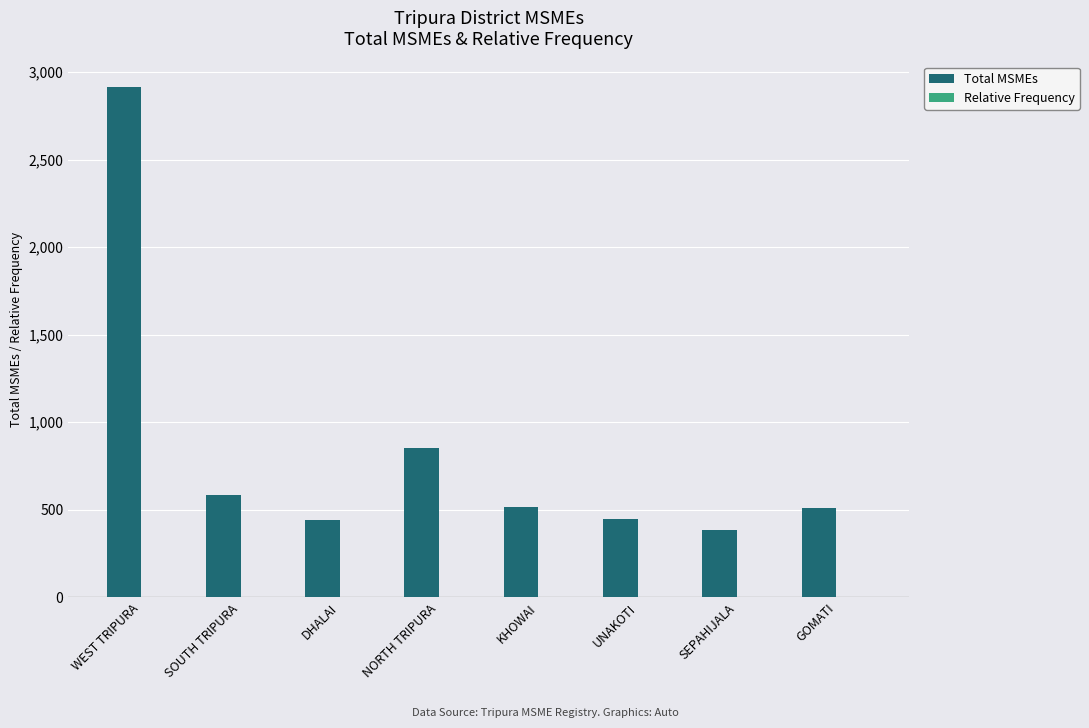

Between WEST TRIPURA and UNAKOTI, which series saw the biggest shift?

Total MSMEs